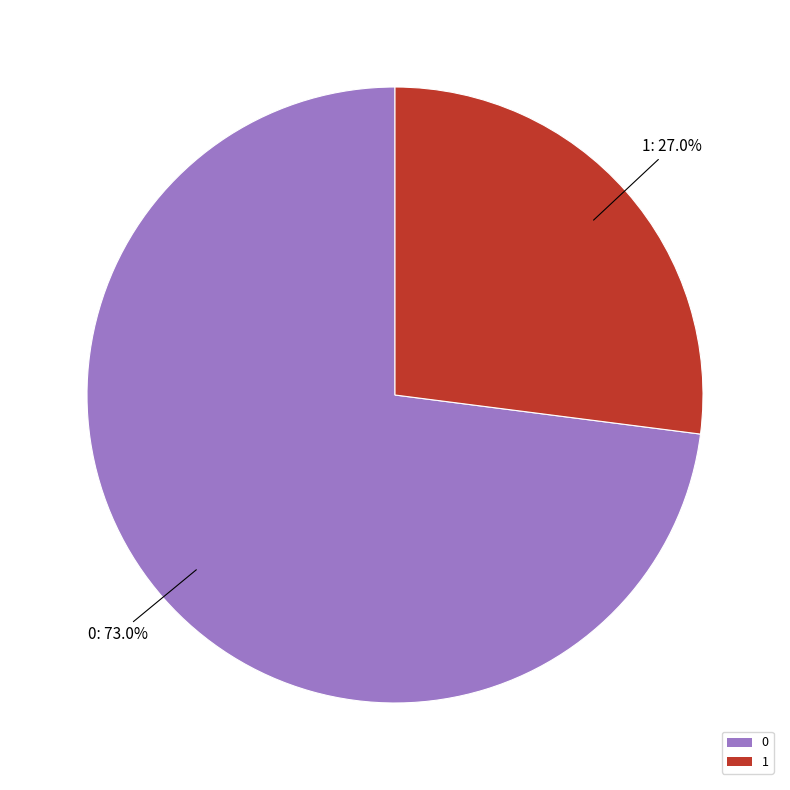

What percentage is the 1 slice, to the nearest percent?

27%